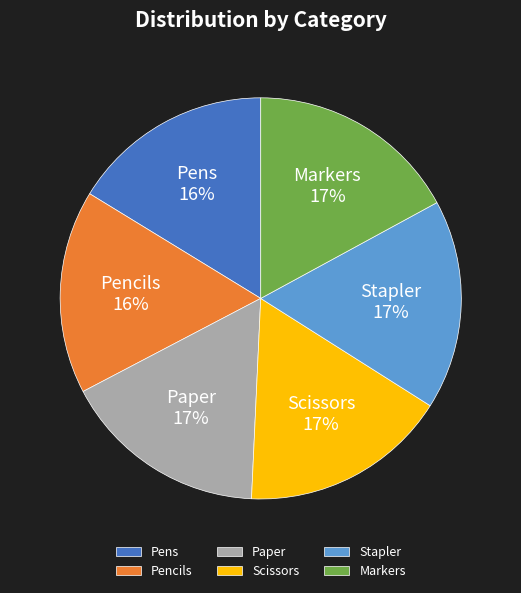

Is there a majority slice in this chart?

No